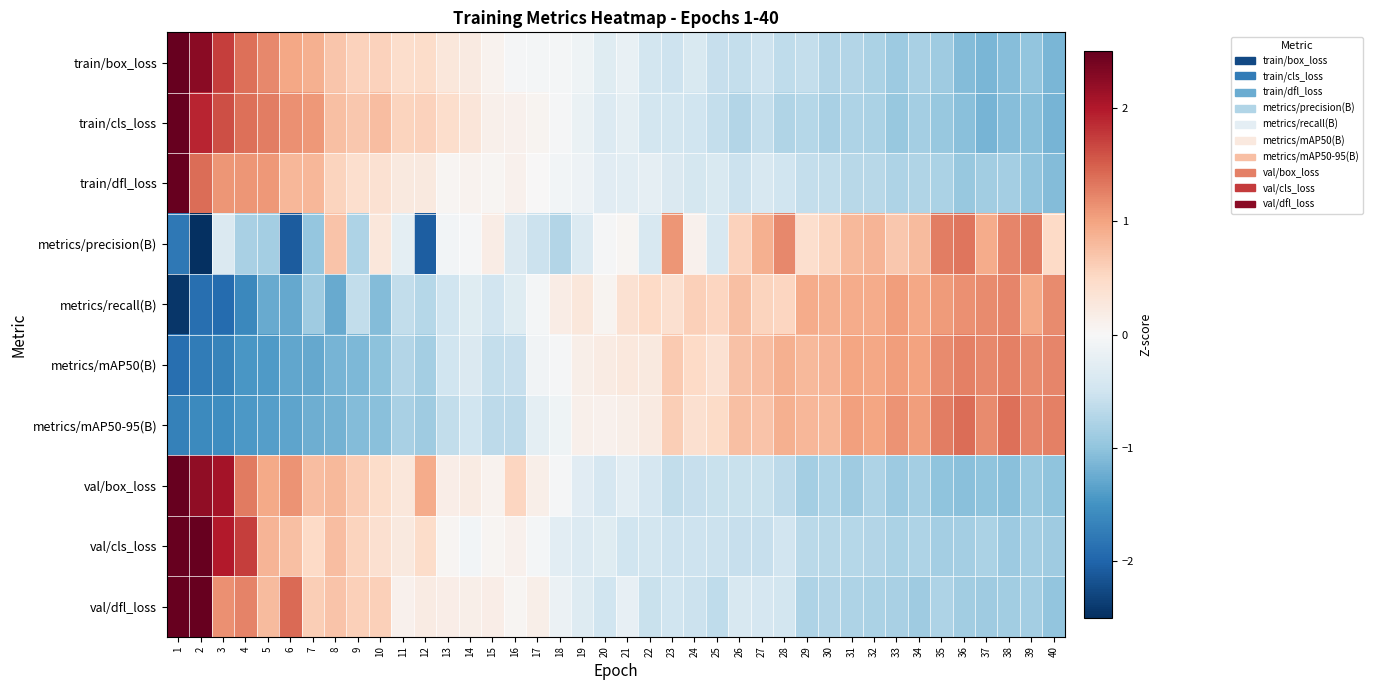

What is the total value across all series at 25?

-2.3